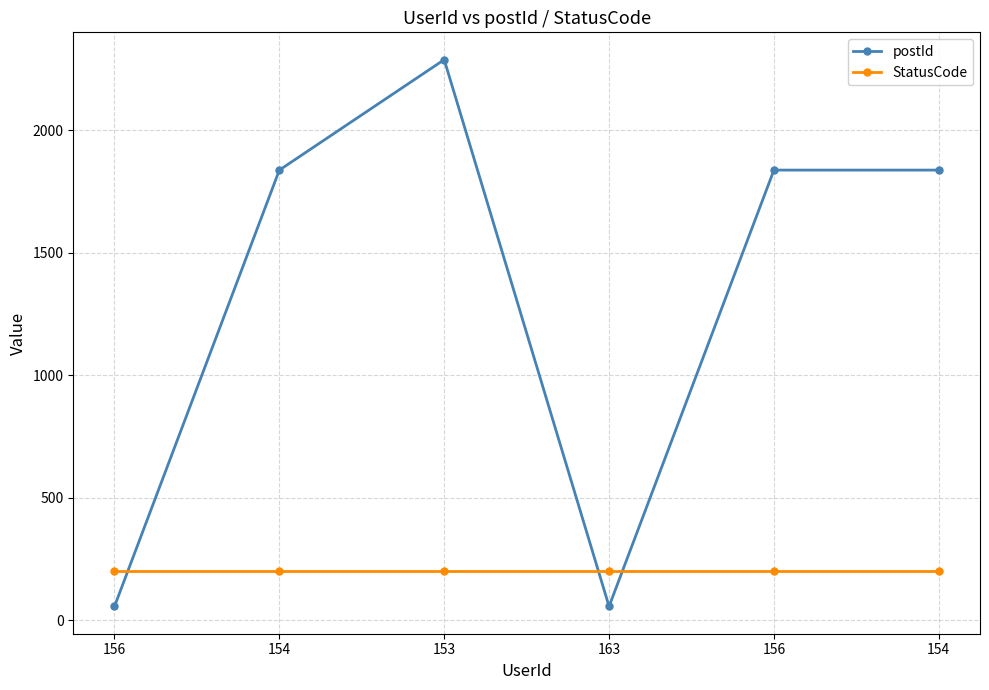

Is the value of postId at 163 greater than the value of StatusCode at 163?

No